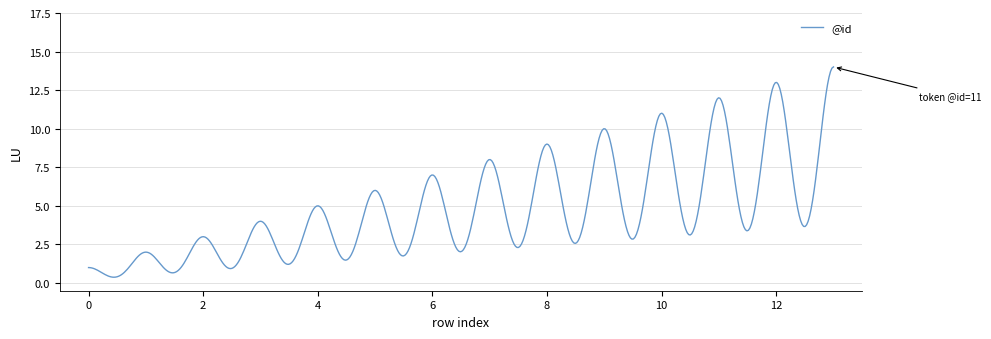

How many distinct data groups are displayed?

1